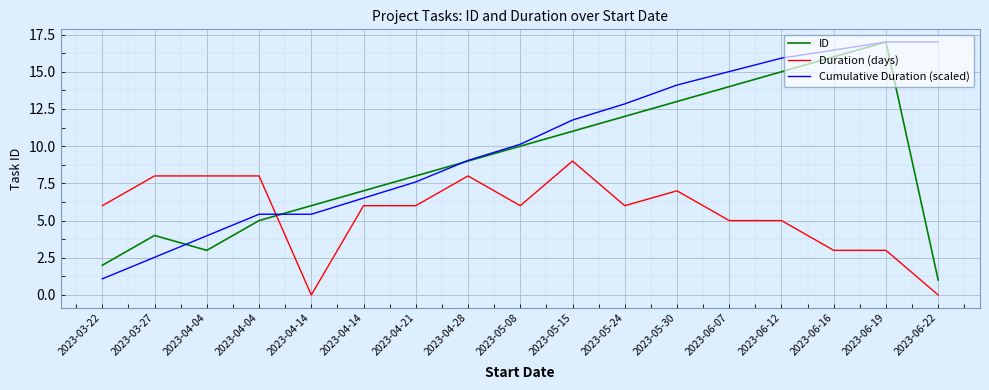

How many lines are shown in the chart?

3